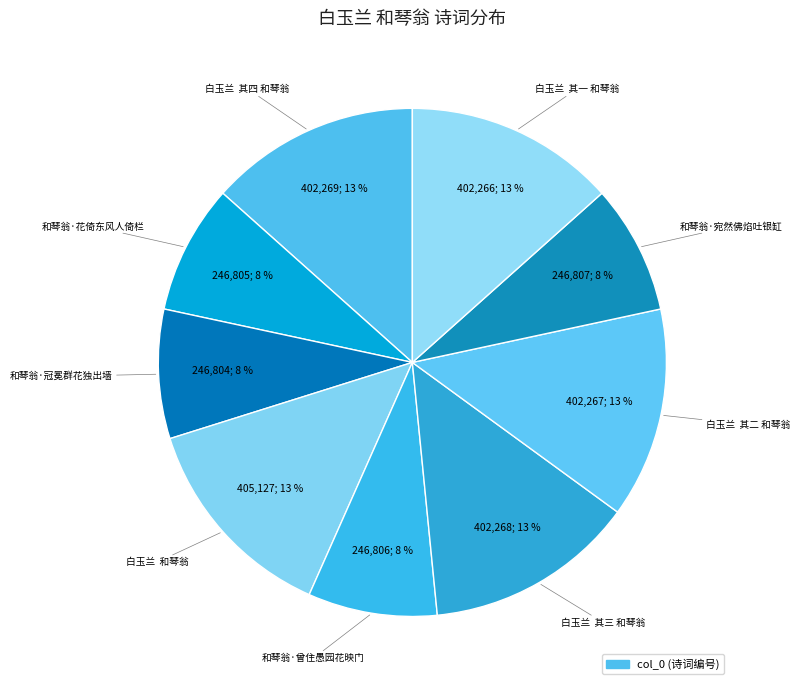

Rank the categories by value from lowest to highest.

和琴翁·冠冕群花独出墙, 和琴翁·花倚东风人倚栏, 和琴翁·曾住愚园花映门, 和琴翁·宛然佛焰吐银缸, 白玉兰  其一 和琴翁, 白玉兰  其二 和琴翁, 白玉兰  其三 和琴翁, 白玉兰  其四 和琴翁, 白玉兰  和琴翁